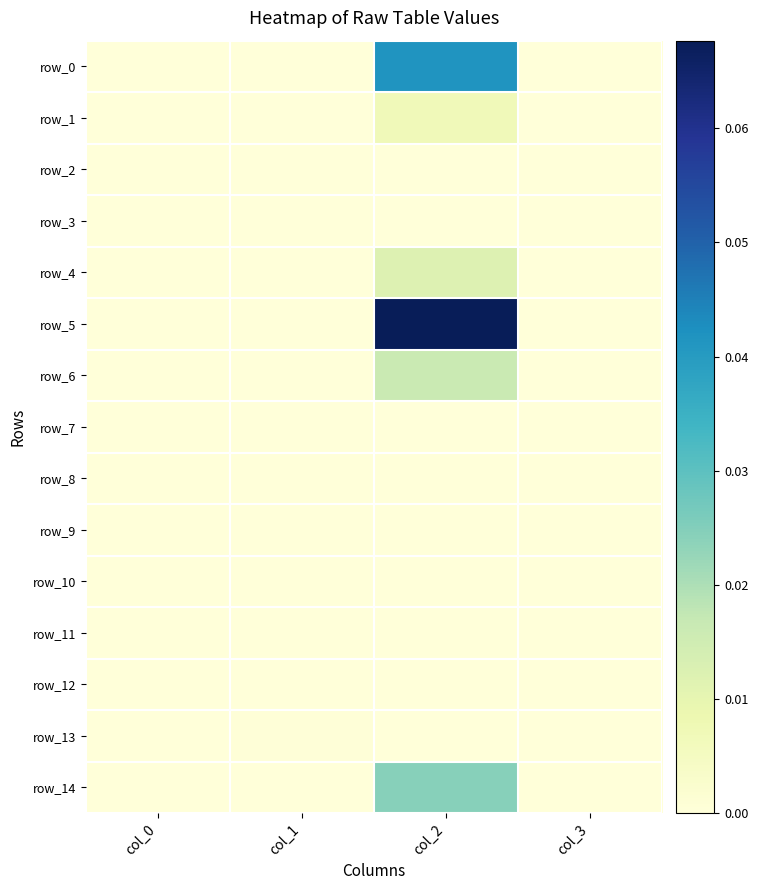

Which series has the largest range (max minus min)?

row_5